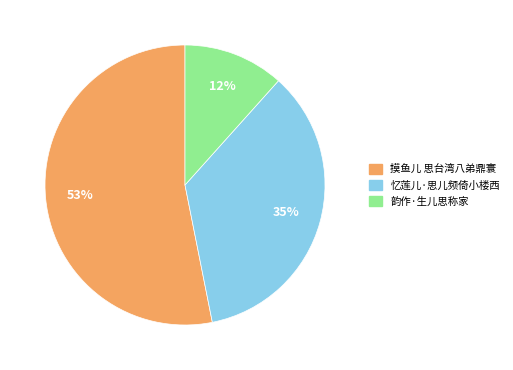

Do 韵作·生儿思称家 and 摸鱼儿 思台湾八弟鼎寰 together represent more than half of the pie?

Yes